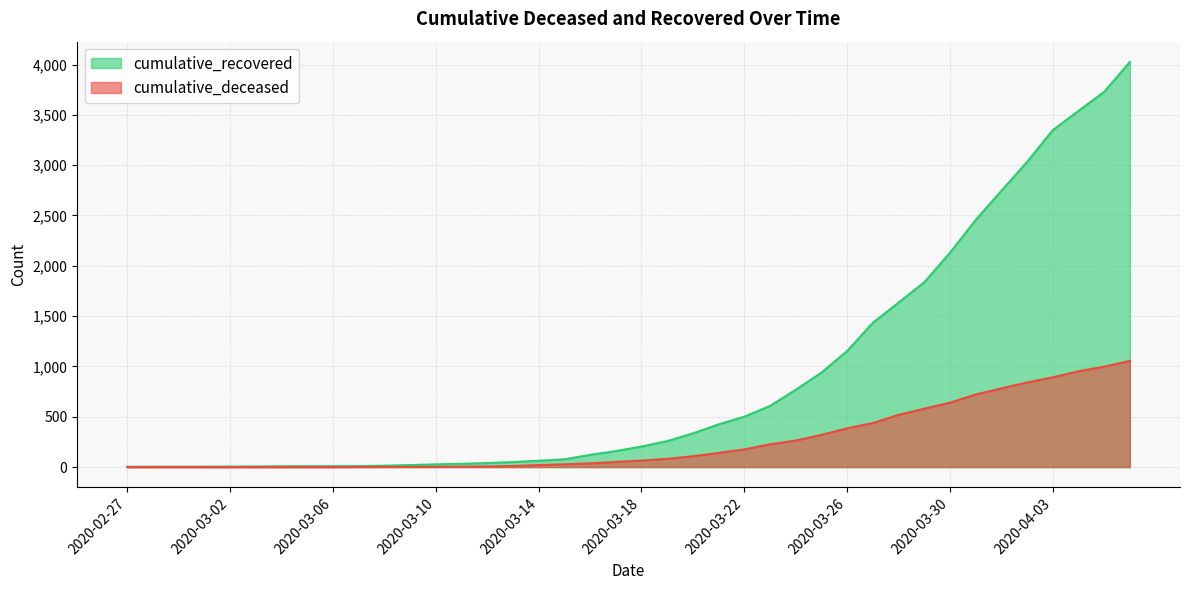

Which series has the widest spread of values?

cumulative_recovered